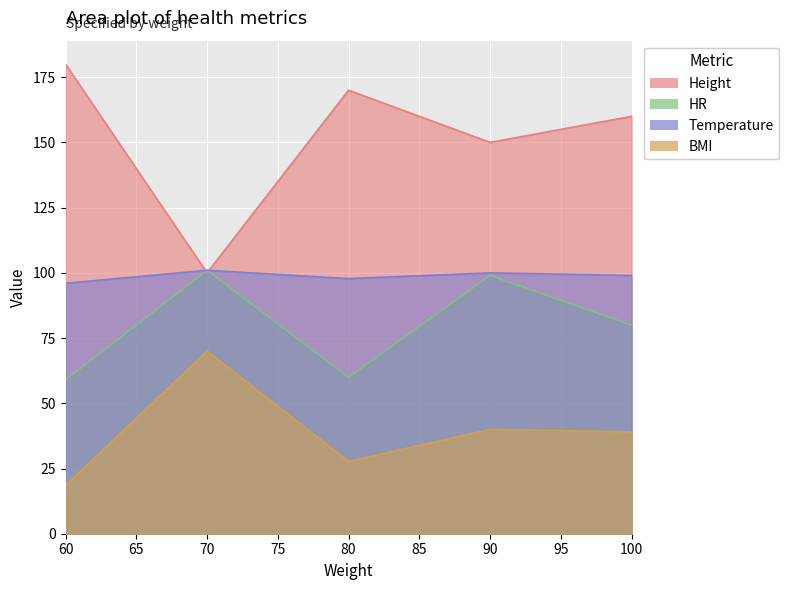

At which label does Height reach its minimum?

70